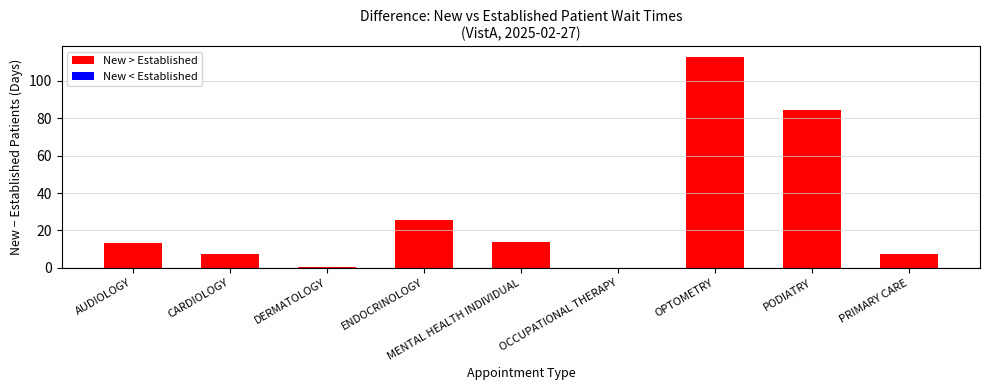

Are the bars grouped side by side (vs. stacked)?

Yes